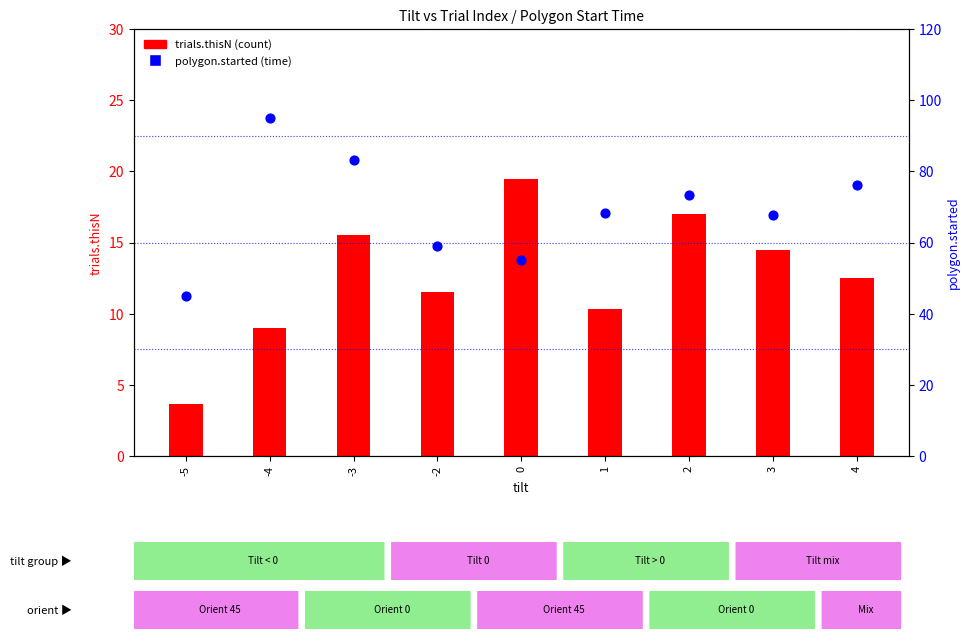

At which category is the sum across all series the highest?

-4